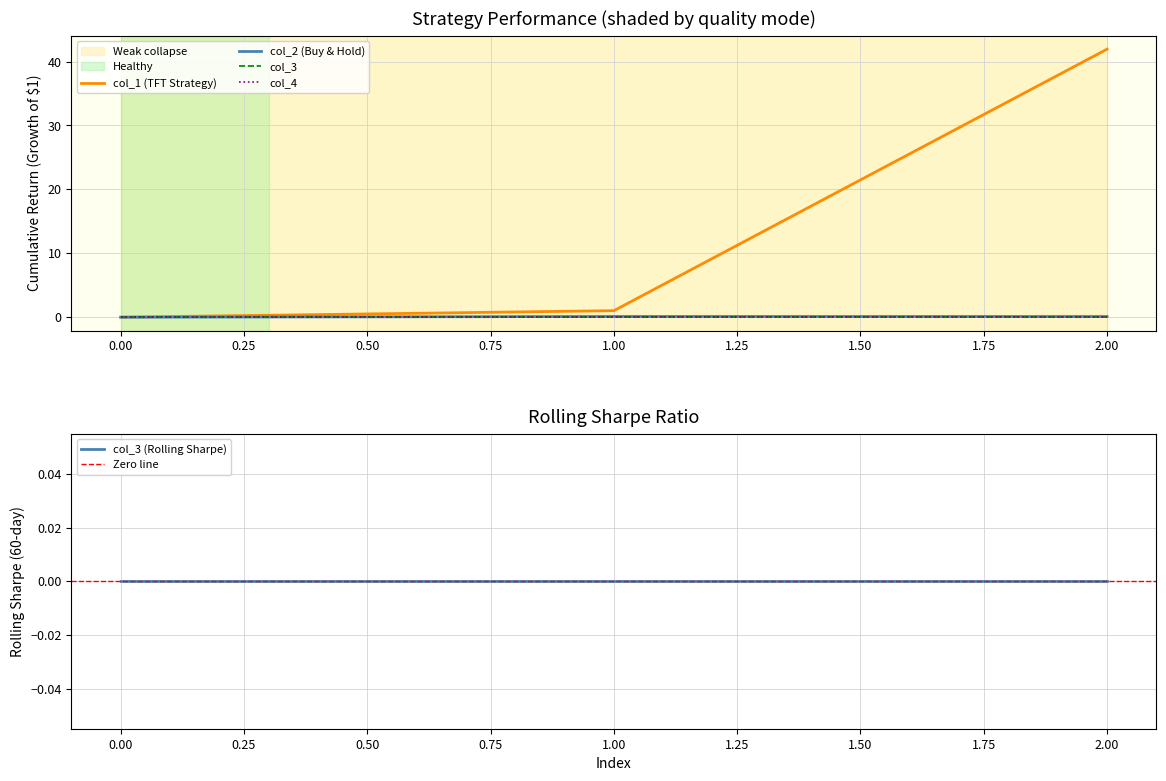

Is it true that col_1 equals 21.8 at 2?

False